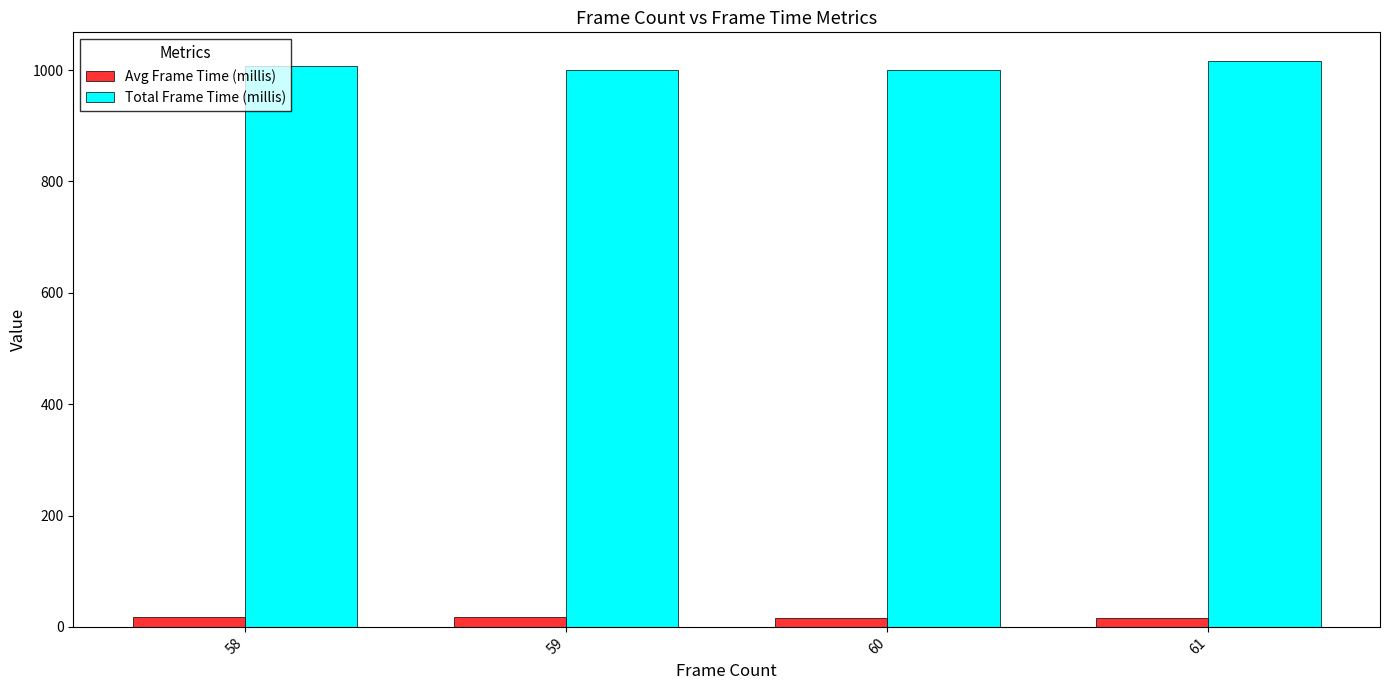

What is the value of the Avg Frame Time (millis) bar at the 3rd from the left?

16.7